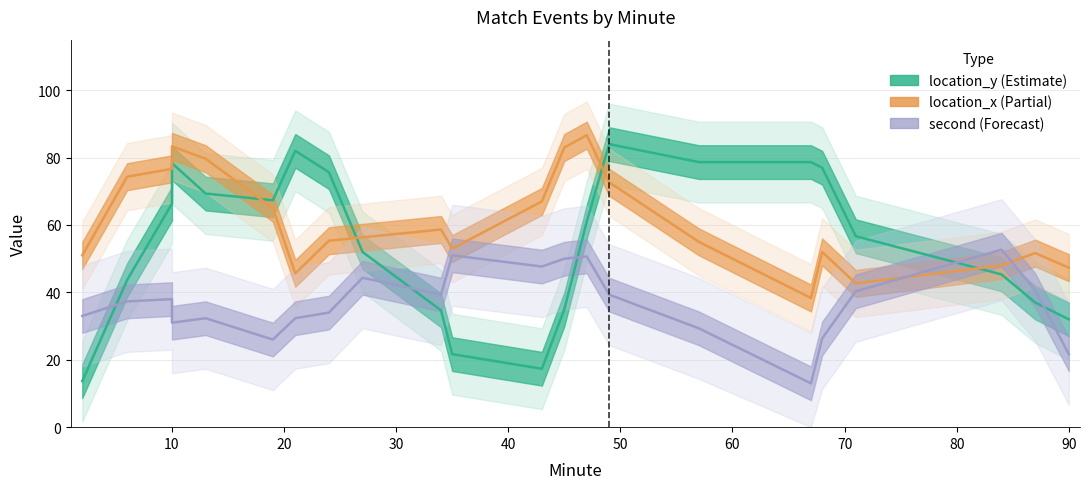

Which series ends up on top after the final intersection of location_y and second?

location_y